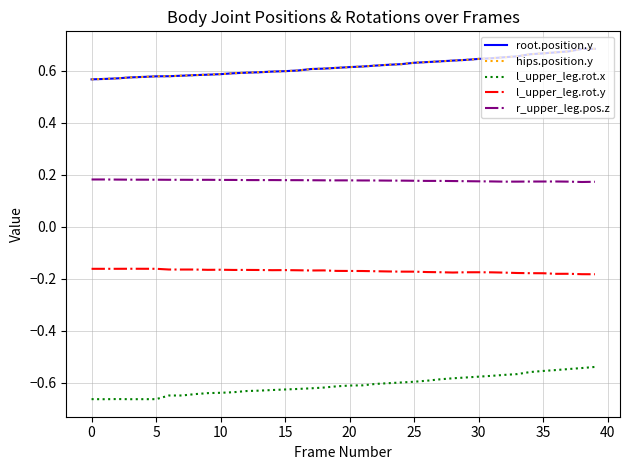

What is the sum of all hips.position.y values?

24.7